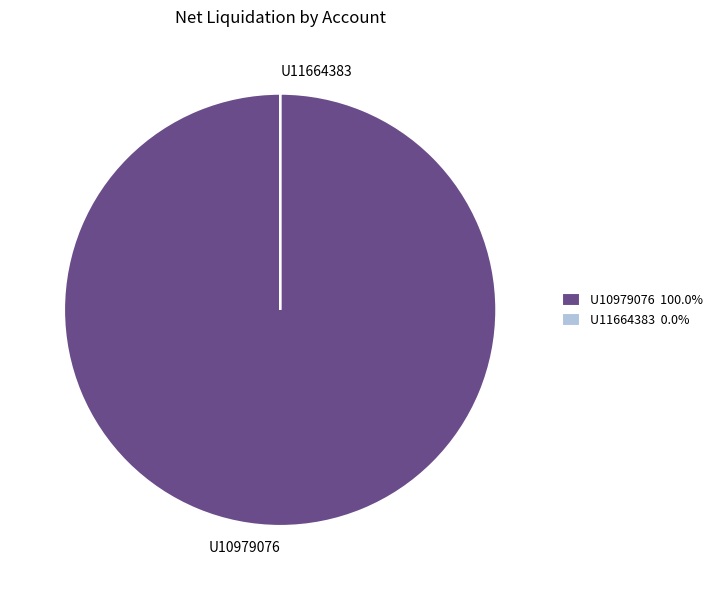

Which slice represents more than half of the pie?

U10979076